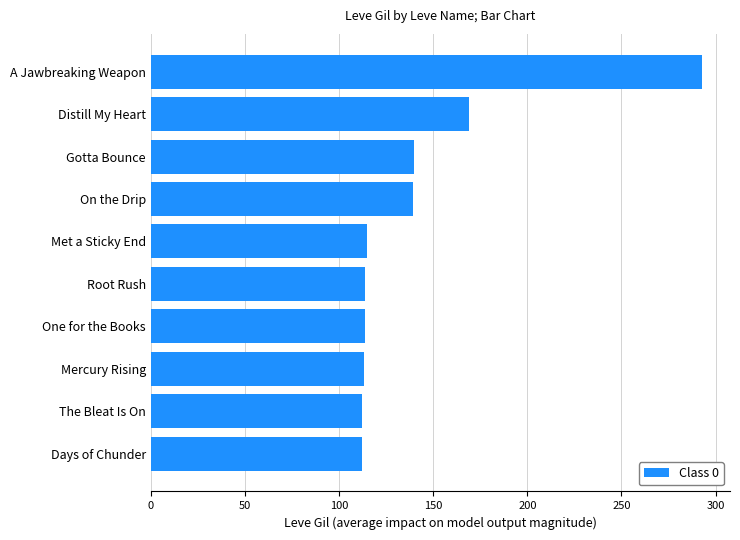

What is the average value?

142